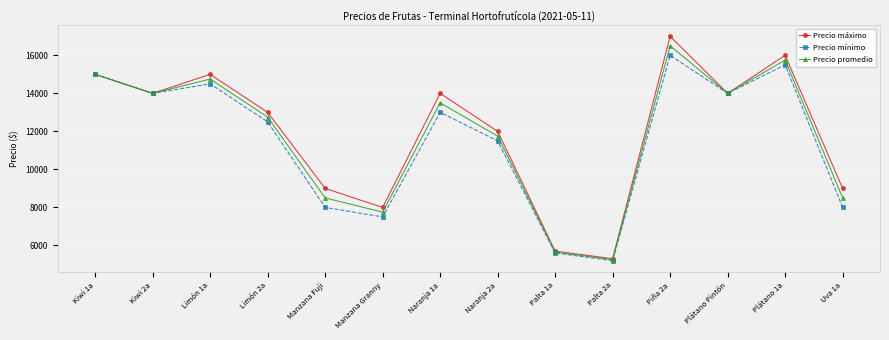

What is the label of the 6th point from the right?

Palta 1a